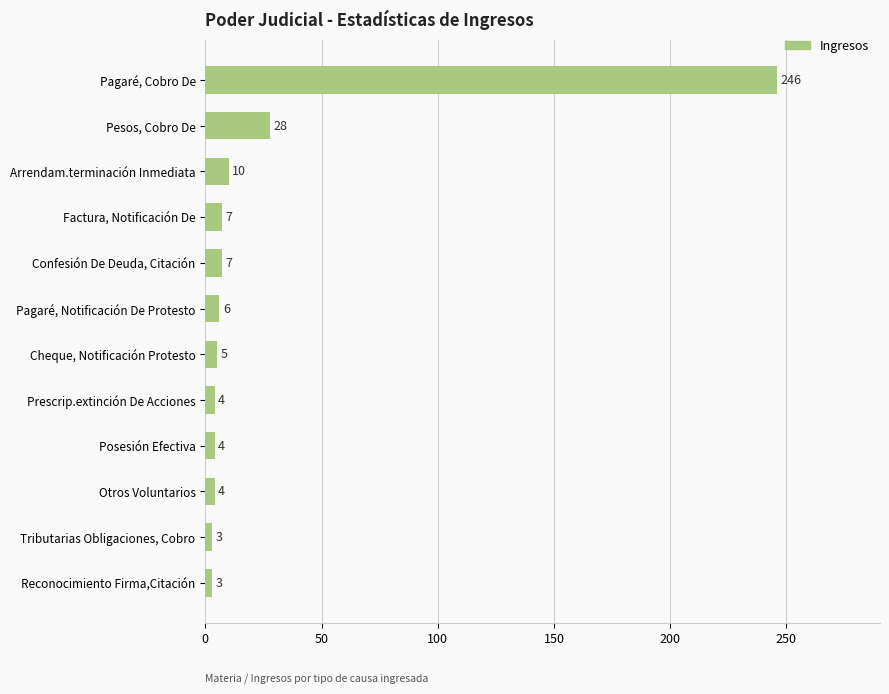

True or false: the data shows 4 at Prescrip.extinción De Acciones.

True